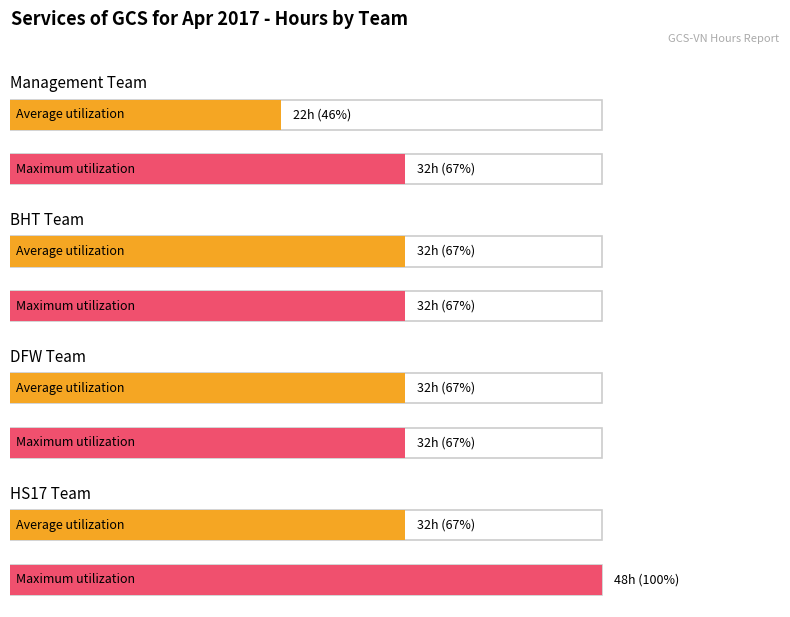

Rank the series by their maximum value, from lowest to highest.

Average utilization, Maximum utilization